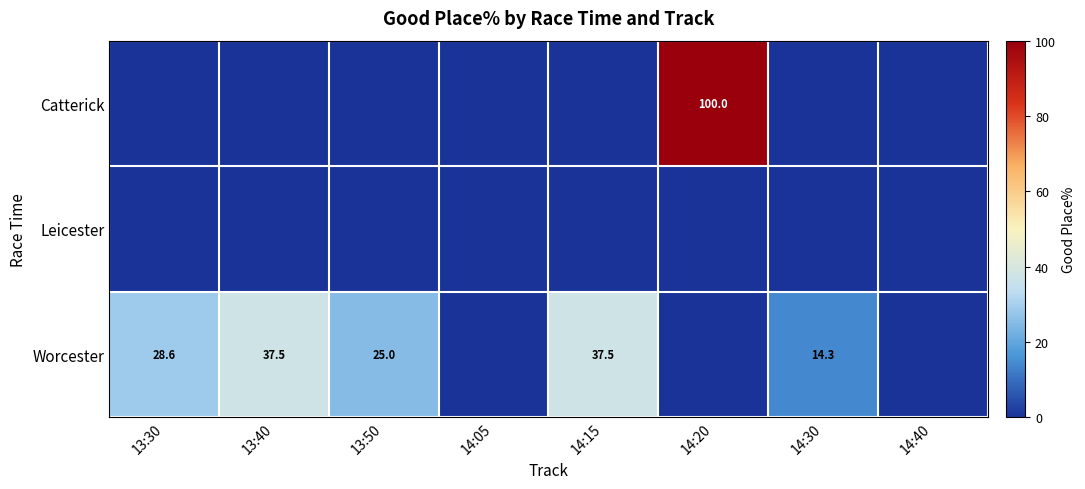

The Worcester series shows 25.0 at 13:50. True or false?

True